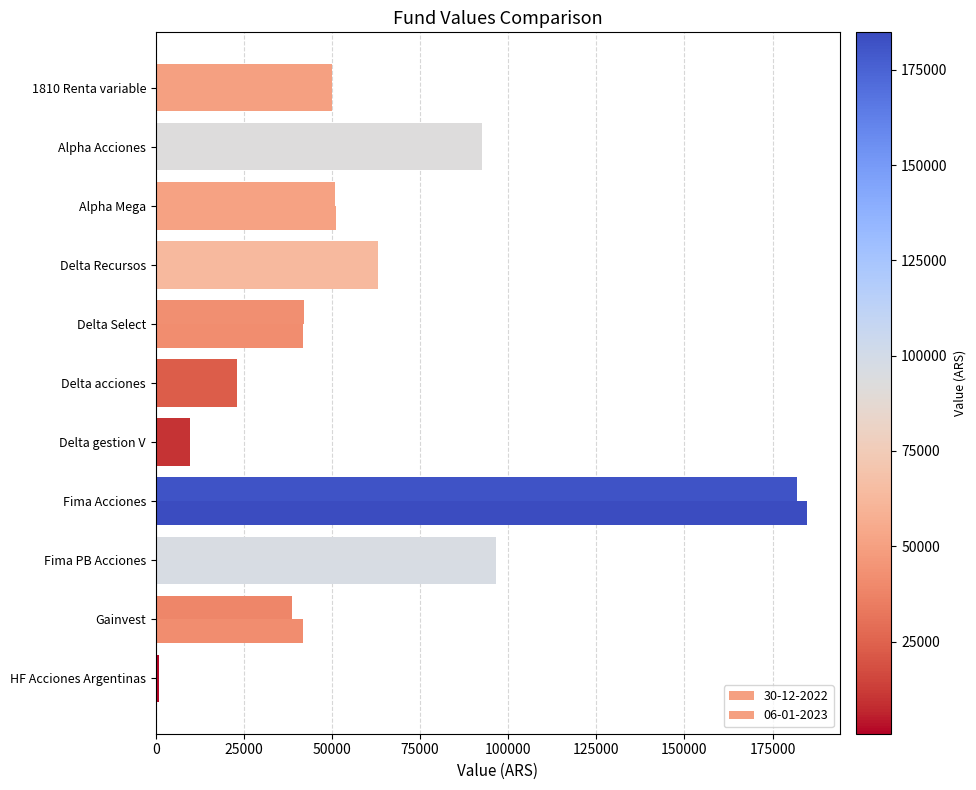

What is the difference between the second highest and second lowest values in the 30-12-2022 series?

86716.0